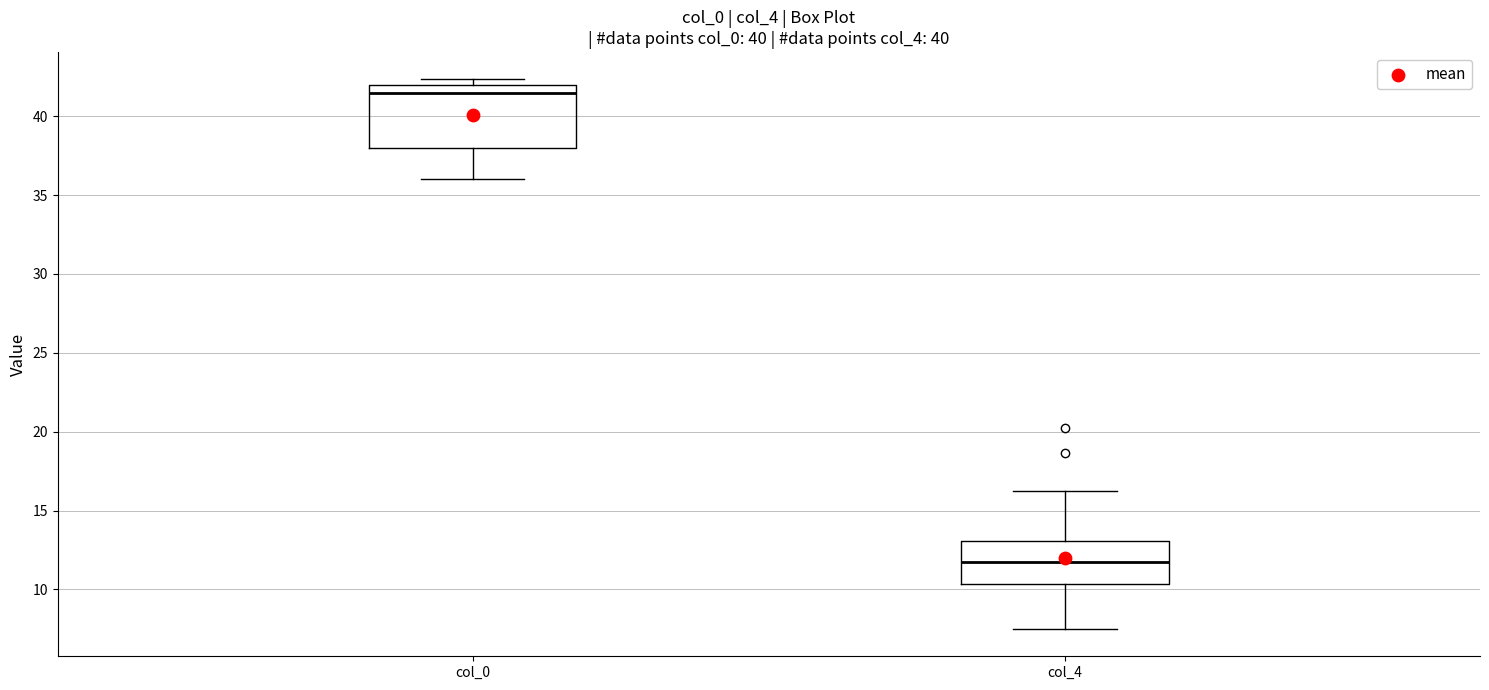

Comparing the boxes themselves (not the whiskers), which one is the tallest?

col_0